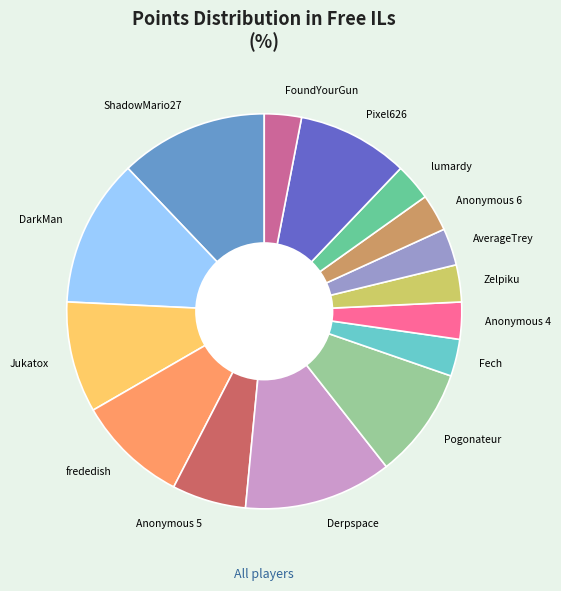

Do lumardy and Anonymous 5 together represent more than half of the pie?

No